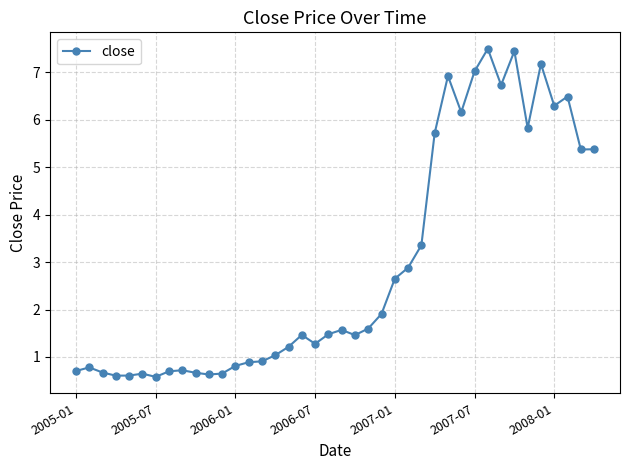

True or false: there are more than 0 points higher than both neighbors.

True